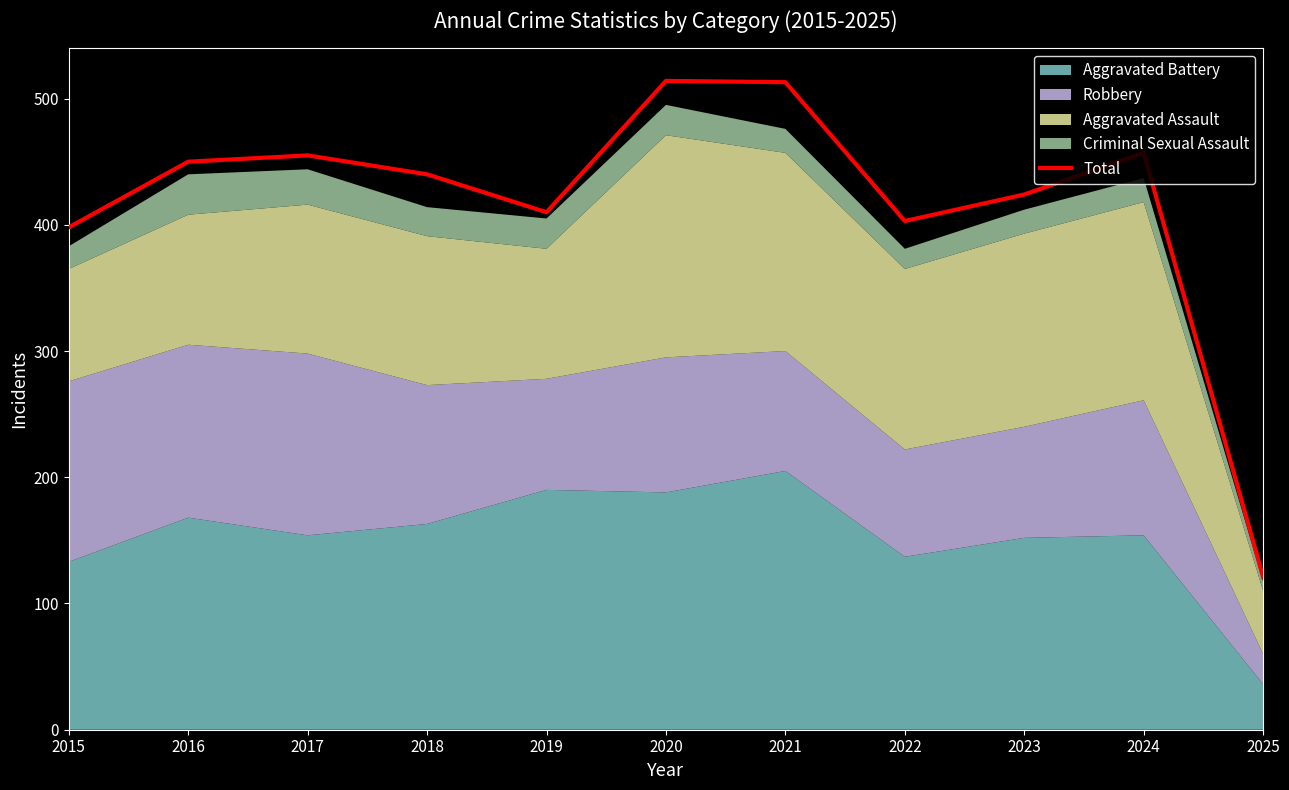

Where is the first local minimum?

2019